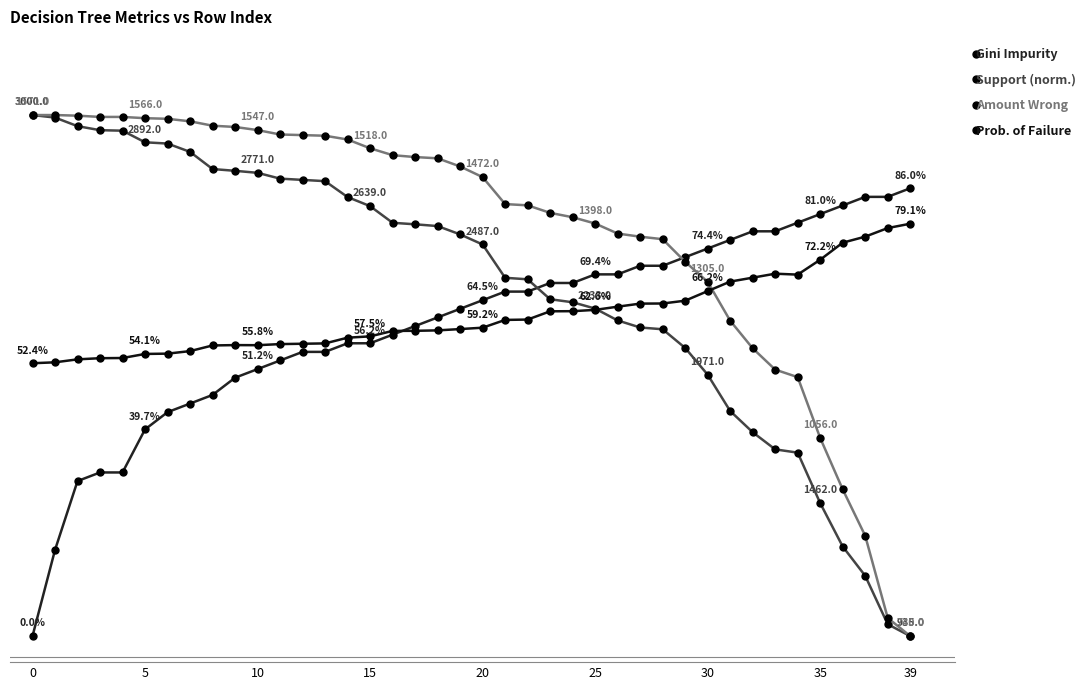

Is this an area chart (filled region under the line)?

No